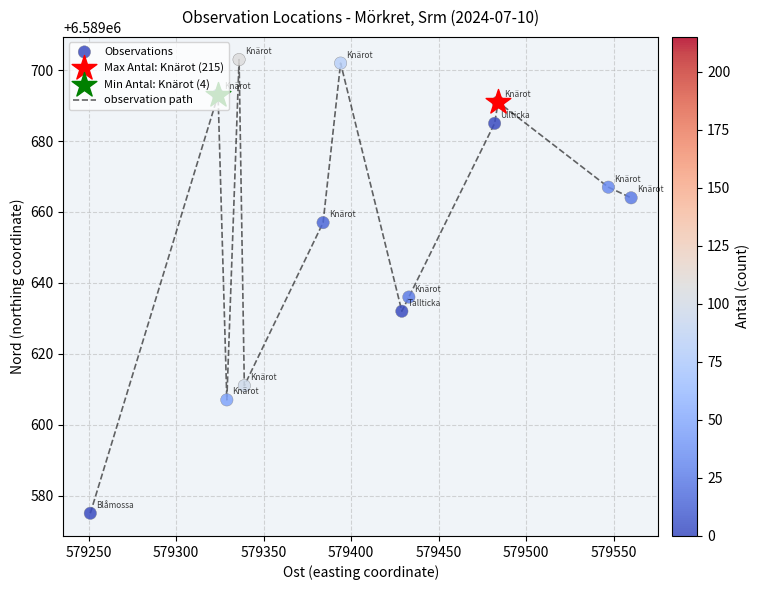

What is the greatest value displayed?

6589703